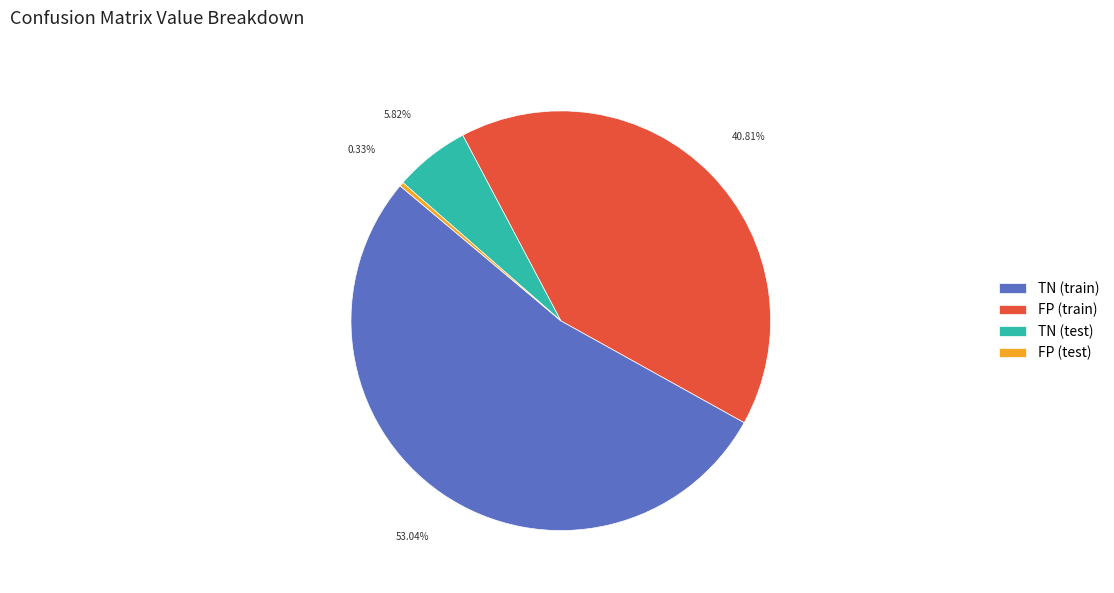

How many slices are in this pie chart?

4